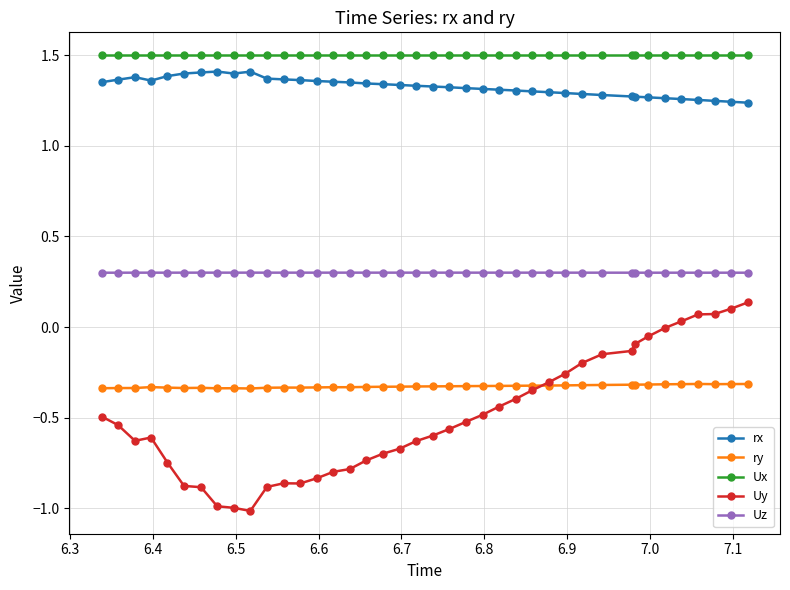

Count the number of data series in this chart.

5